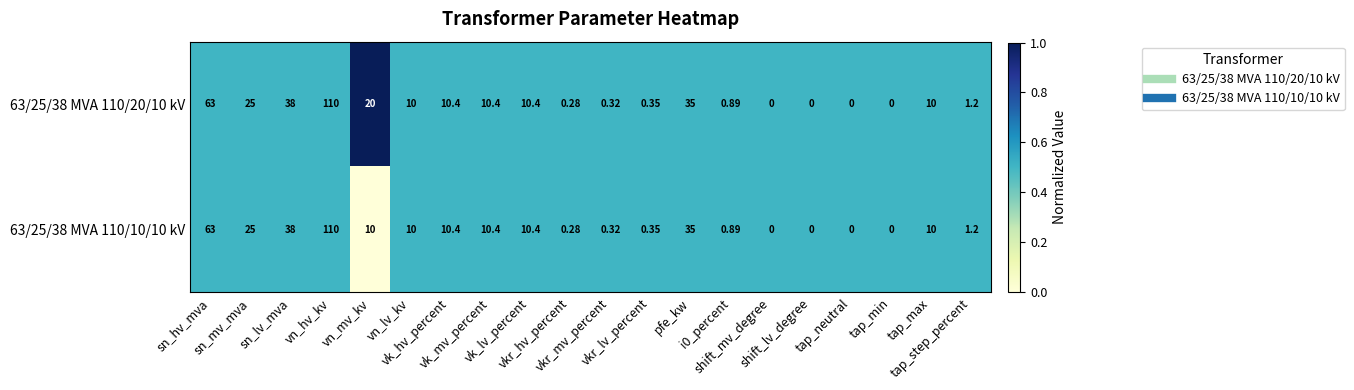

Reading right to left, extract all data points from this chart.

63/25/38 MVA 110/20/10 kV: tap_step_percent=1.2	tap_max=10.0	tap_min=0.0	tap_neutral=0.0	shift_lv_degree=0.0	shift_mv_degree=0.0	i0_percent=0.9	pfe_kw=35.0	vkr_lv_percent=0.3	vkr_mv_percent=0.3	vkr_hv_percent=0.3	vk_lv_percent=10.4	vk_mv_percent=10.4	vk_hv_percent=10.4	vn_lv_kv=10.0	vn_mv_kv=20.0	vn_hv_kv=110.0	sn_lv_mva=38.0	sn_mv_mva=25.0	sn_hv_mva=63.0
63/25/38 MVA 110/10/10 kV: tap_step_percent=1.2	tap_max=10.0	tap_min=0.0	tap_neutral=0.0	shift_lv_degree=0.0	shift_mv_degree=0.0	i0_percent=0.9	pfe_kw=35.0	vkr_lv_percent=0.3	vkr_mv_percent=0.3	vkr_hv_percent=0.3	vk_lv_percent=10.4	vk_mv_percent=10.4	vk_hv_percent=10.4	vn_lv_kv=10.0	vn_mv_kv=10.0	vn_hv_kv=110.0	sn_lv_mva=38.0	sn_mv_mva=25.0	sn_hv_mva=63.0